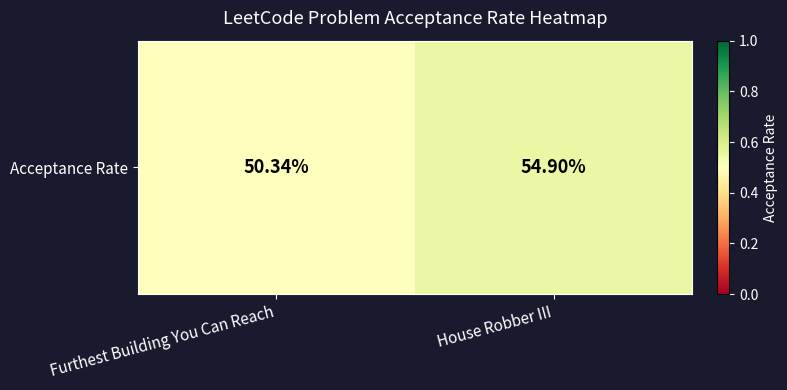

The value at Furthest Building You Can Reach is 0.2. True or false?

False